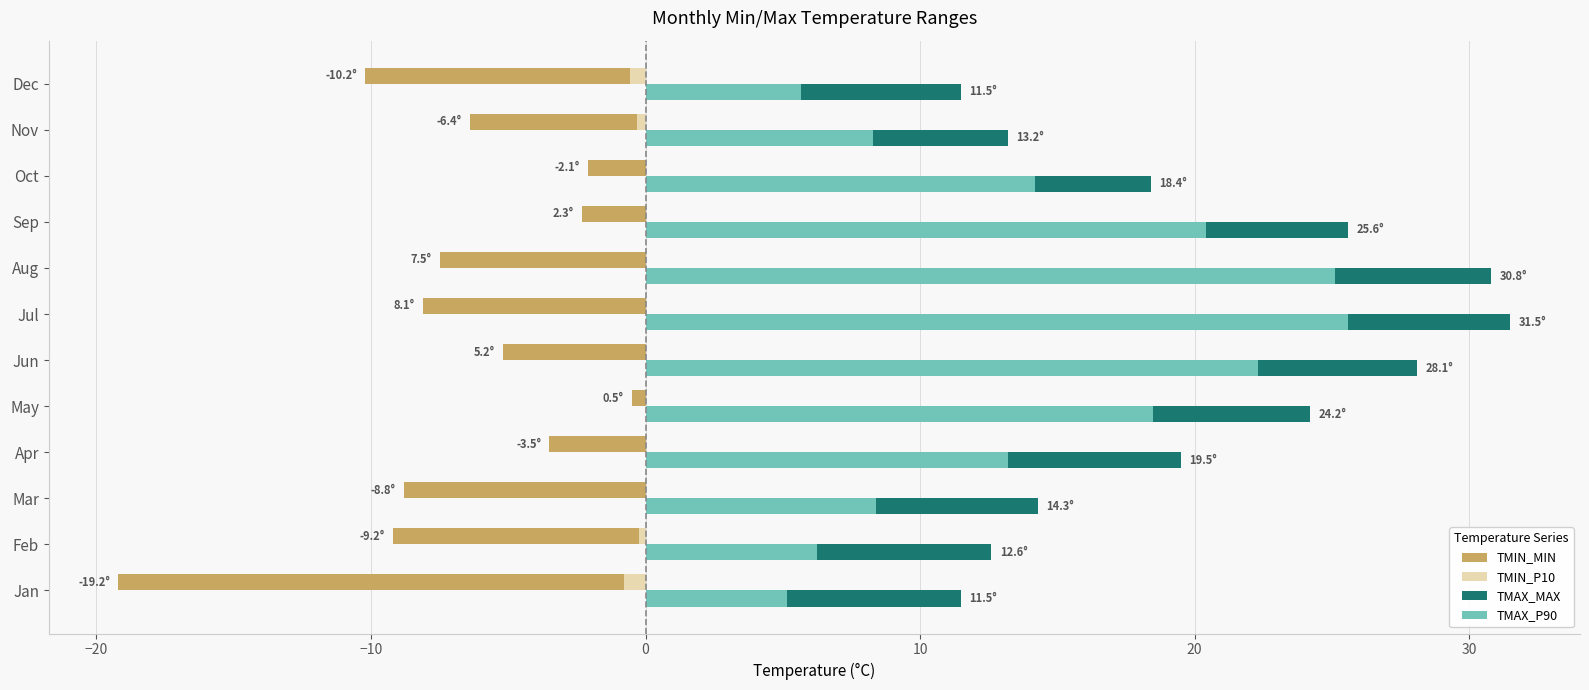

Is the value of TMIN_MIN at Mar greater than the value of TMAX_MAX at Dec?

No